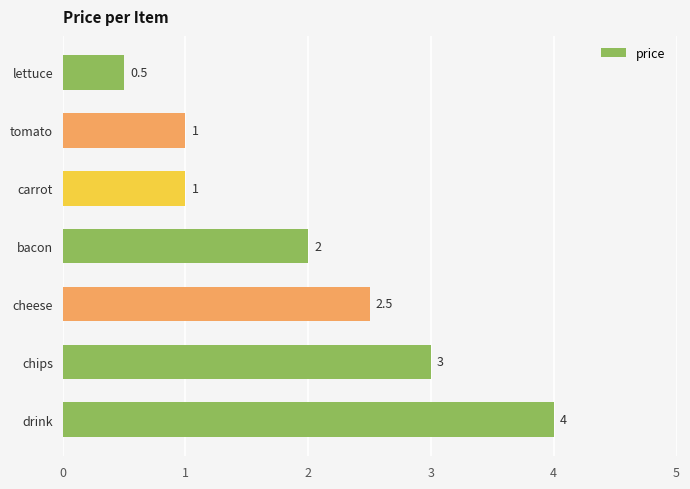

Reading top to bottom, what are all the values shown in this chart?

lettuce=0.5	tomato=1.0	carrot=1.0	bacon=2.0	cheese=2.5	chips=3.0	drink=4.0